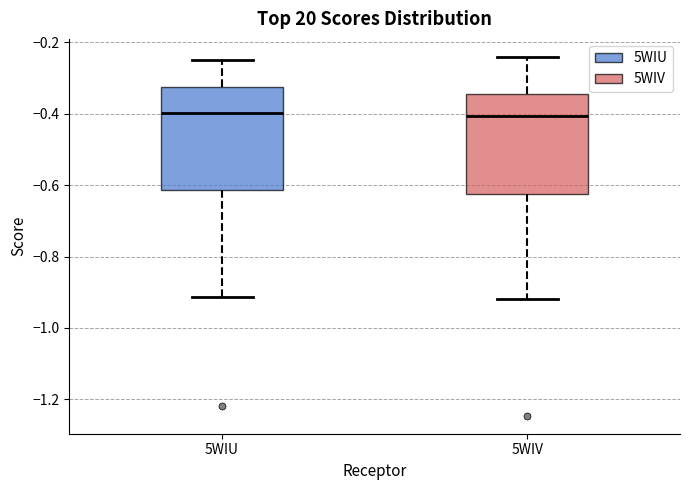

Reading left to right, transcribe this box plot: for each box, give where its median line is, the range the box spans, and where its two whiskers end, as read against the y-axis. The values are not printed on the chart, so give them approximately, as read against the axis.

5WIU: median -0.40, box -0.62 to -0.32, whiskers -0.92 to -0.26
5WIV: median -0.40, box -0.62 to -0.34, whiskers -0.92 to -0.24